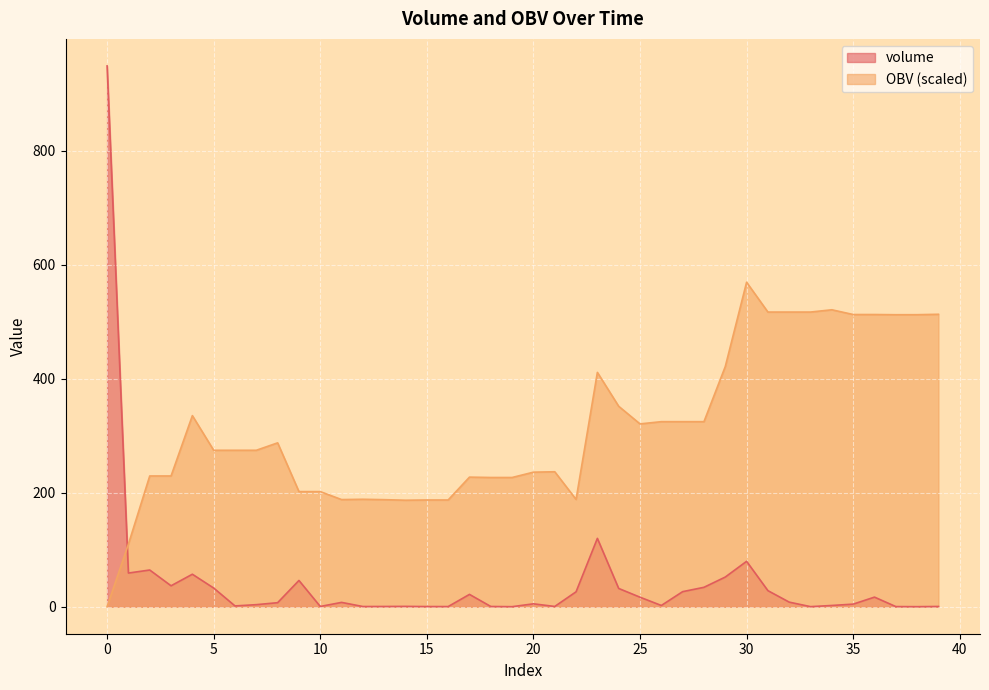

Reading left to right, extract all data points from this chart.

volume: 949.1	59.0	64.4	36.7	57.0	32.7	1.3	3.5	7.0	46.0	0.4	7.5	0.3	0.4	0.5	0.2	0.2	21.6	0.3	0.0	5.0	0.4	26.1	119.9	32.0	16.6	2.1	26.4	34.0	52.0	79.6	28.1	8.0	0.1	2.1	4.5	16.8	0.2	0.0	0.4
OBV: 0.0	109.8	229.4	229.4	335.3	274.5	274.5	274.5	287.6	202.0	202.0	188.0	188.5	187.8	186.9	187.3	187.3	227.4	226.8	226.8	236.1	236.8	188.3	411.2	351.7	320.8	324.7	324.7	324.7	421.5	569.5	517.1	517.1	517.1	521.1	512.8	512.8	512.4	512.5	513.2